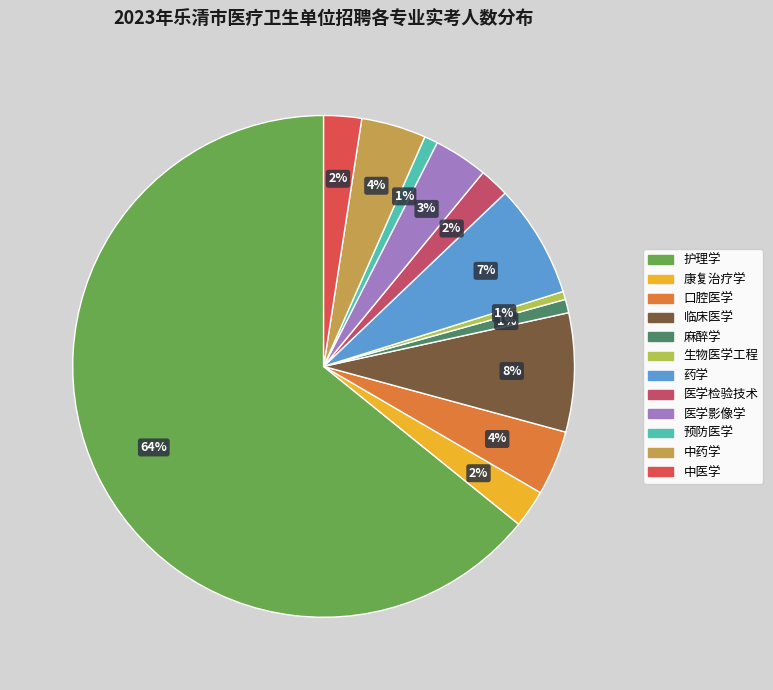

What percentage is NOT represented by 康复治疗学?

97.6%